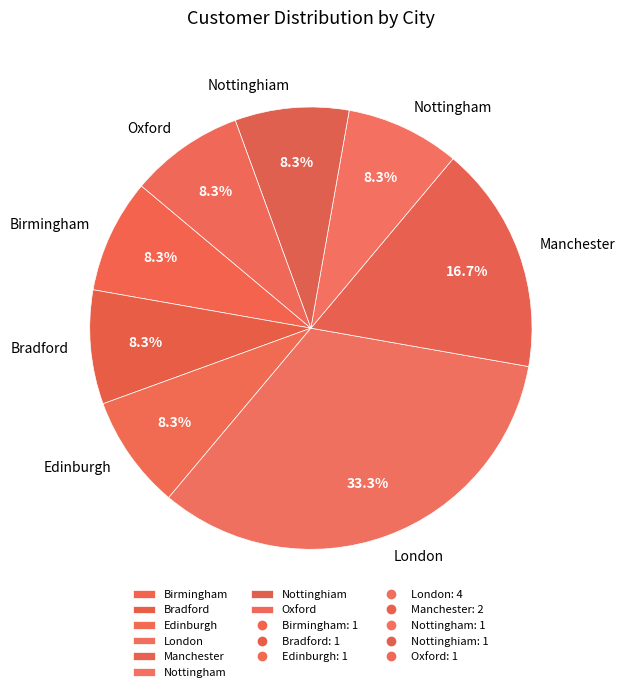

Is the sum of Oxford and Birmingham greater than half?

No